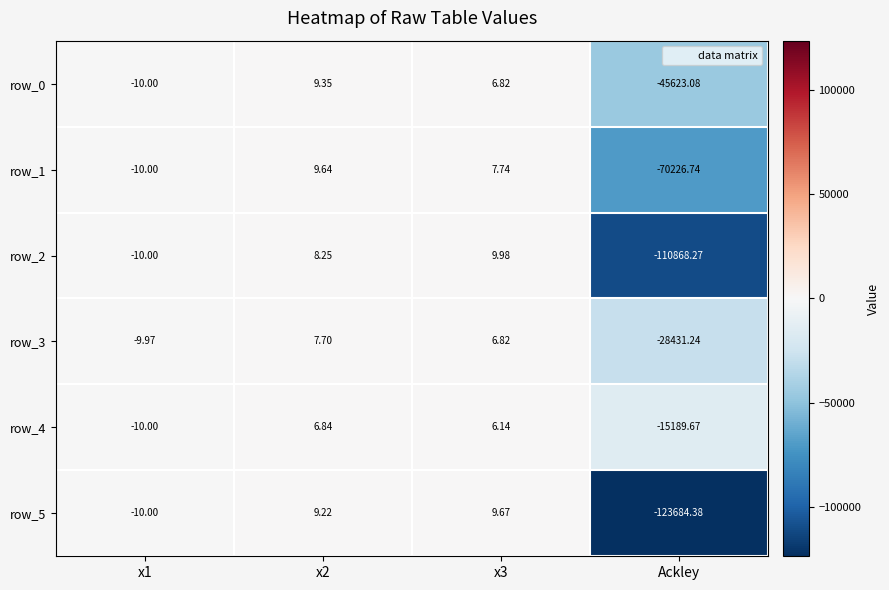

Is the value of row_5 at x1 greater than the value of row_2 at Ackley?

Yes